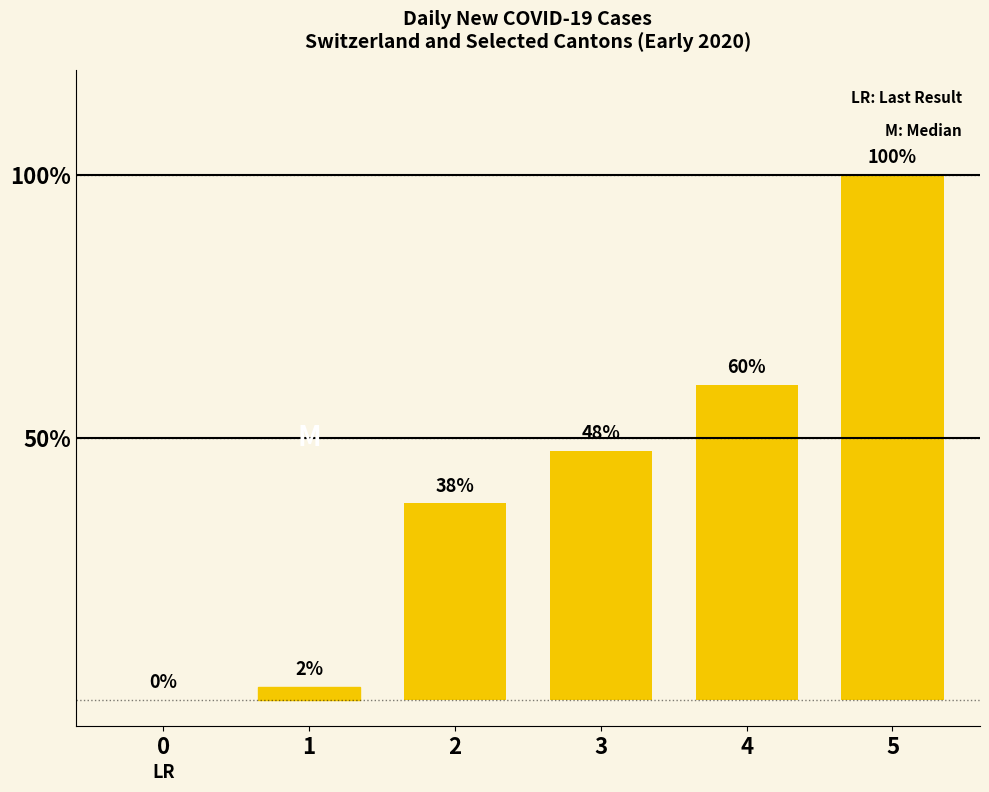

True or false: the data shows 0.0 at 0.

True